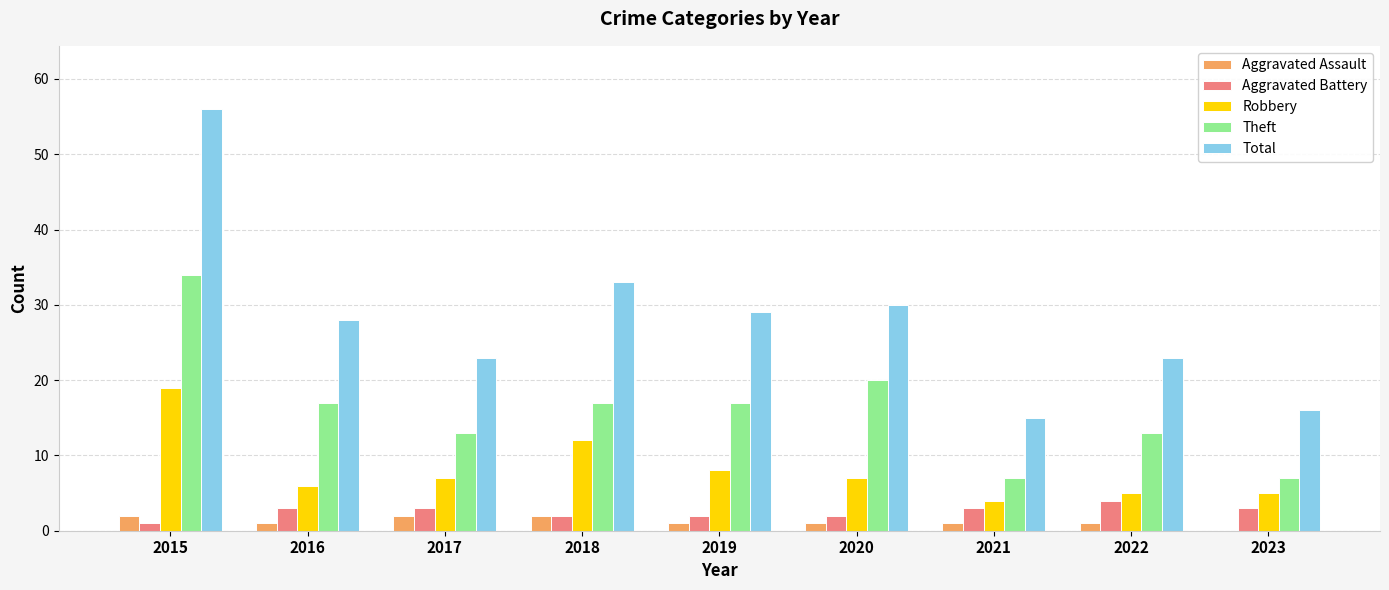

At which label does Total reach its peak?

2015